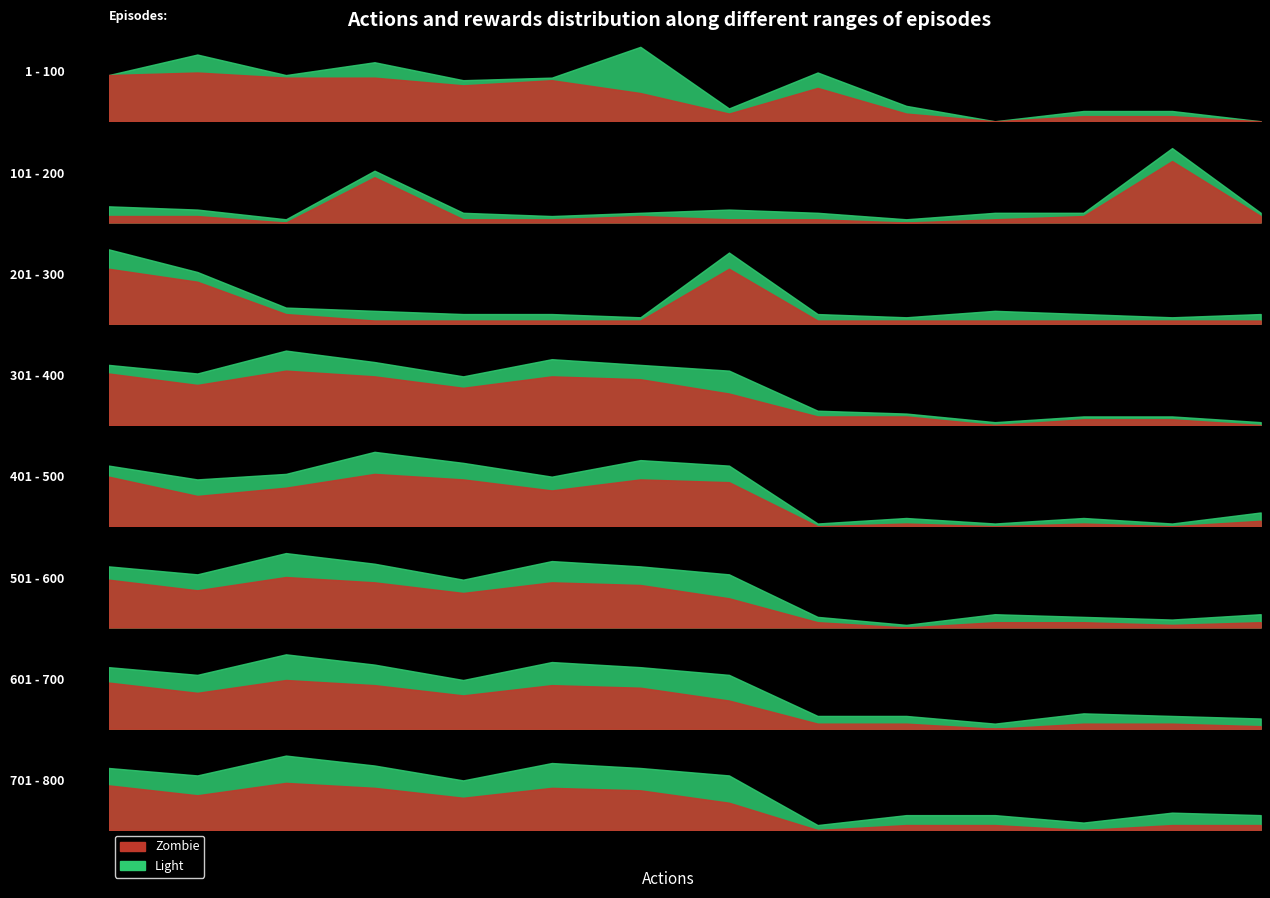

At how many categories does at least one series exceed 2747?

2